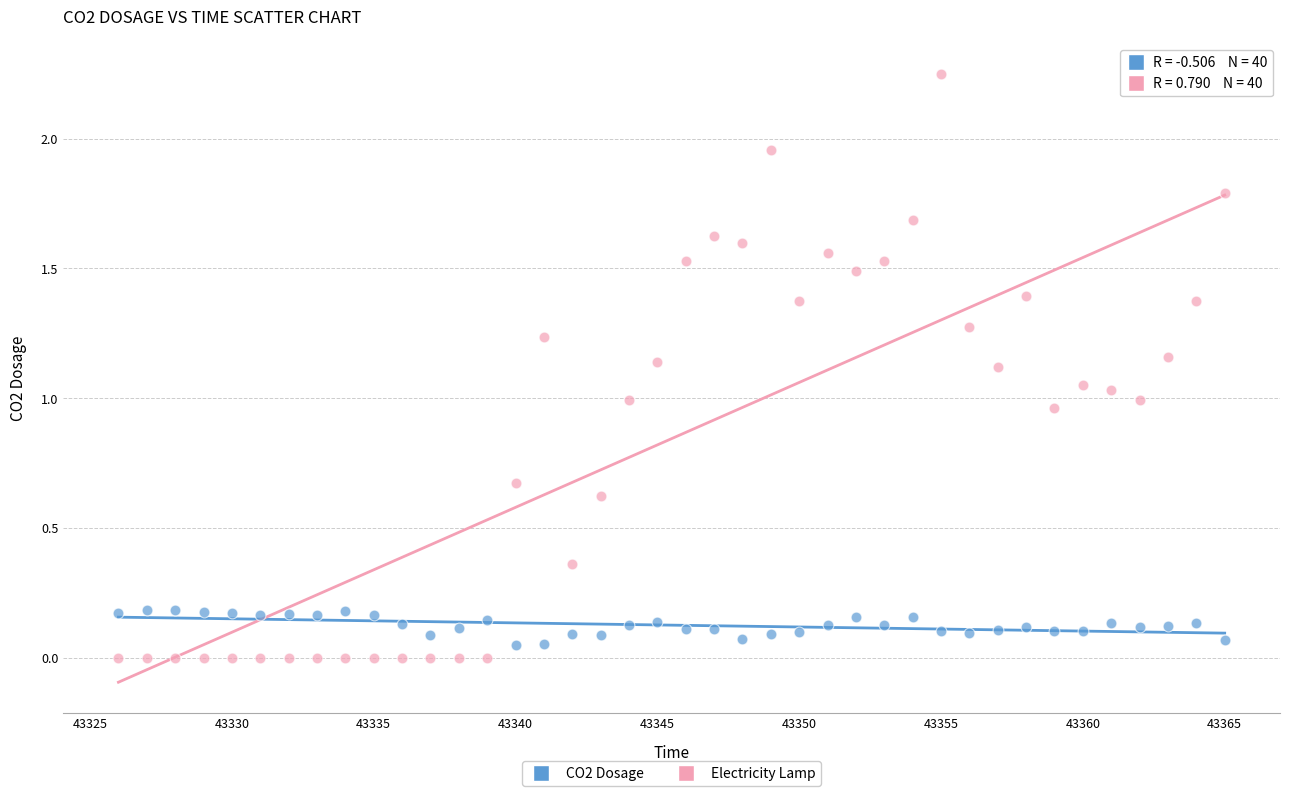

Which series reaches the maximum Y coordinate?

Electricity Lamp